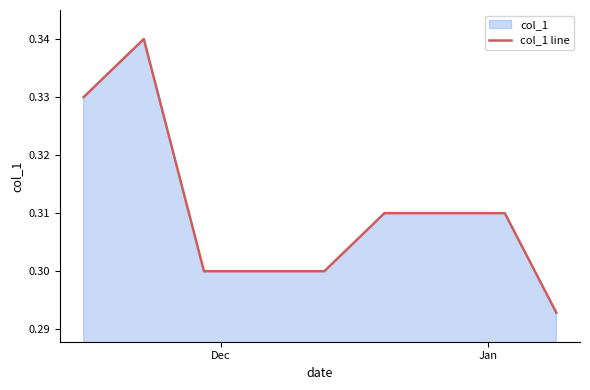

What is the smallest value displayed?

0.3